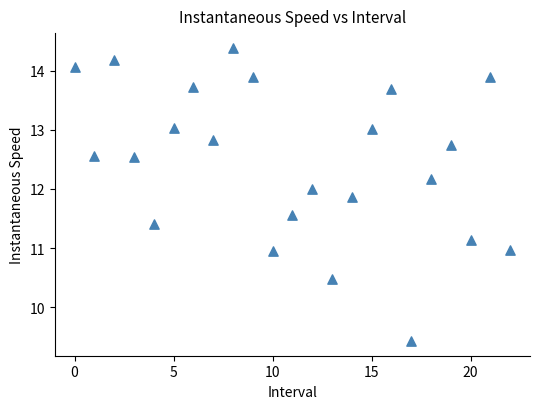

What is the range of Y values (max minus min)?

5.0